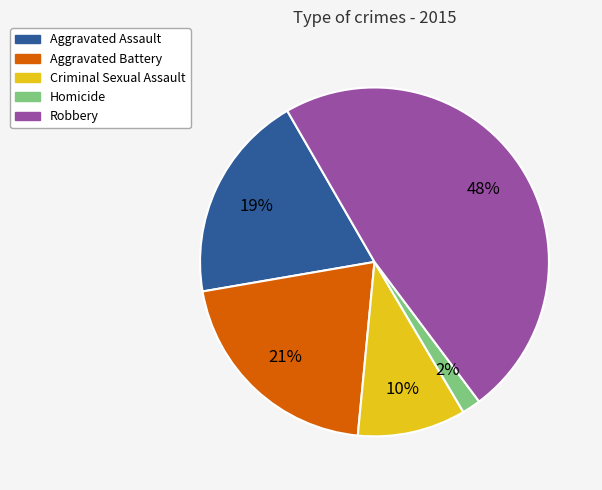

Approximately how many times larger is the value at Aggravated Assault compared to Robbery?

0.4